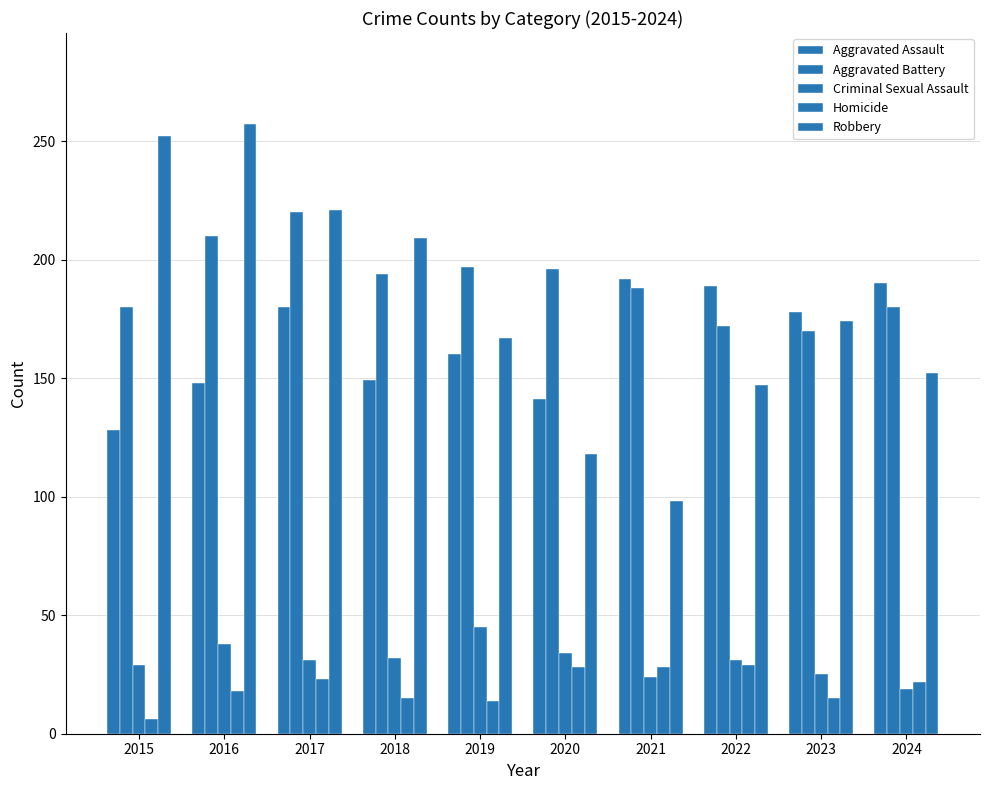

What is the spread (max minus min) of values at 2015?

246